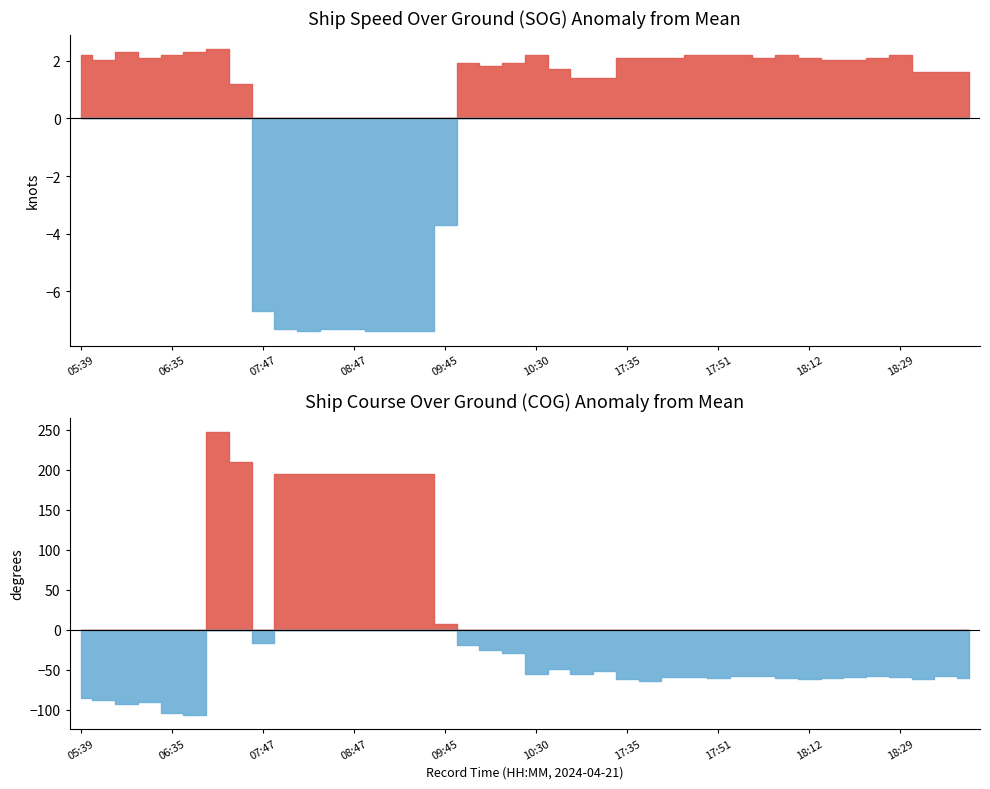

Is it true that COG equals 481.3 at 07:22?

False